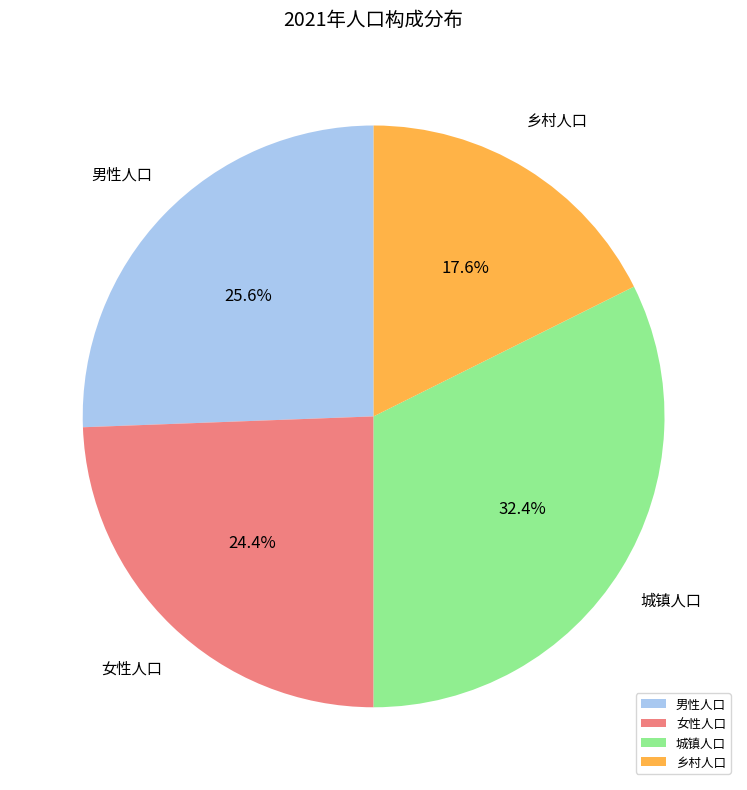

Does any single category account for the majority?

No